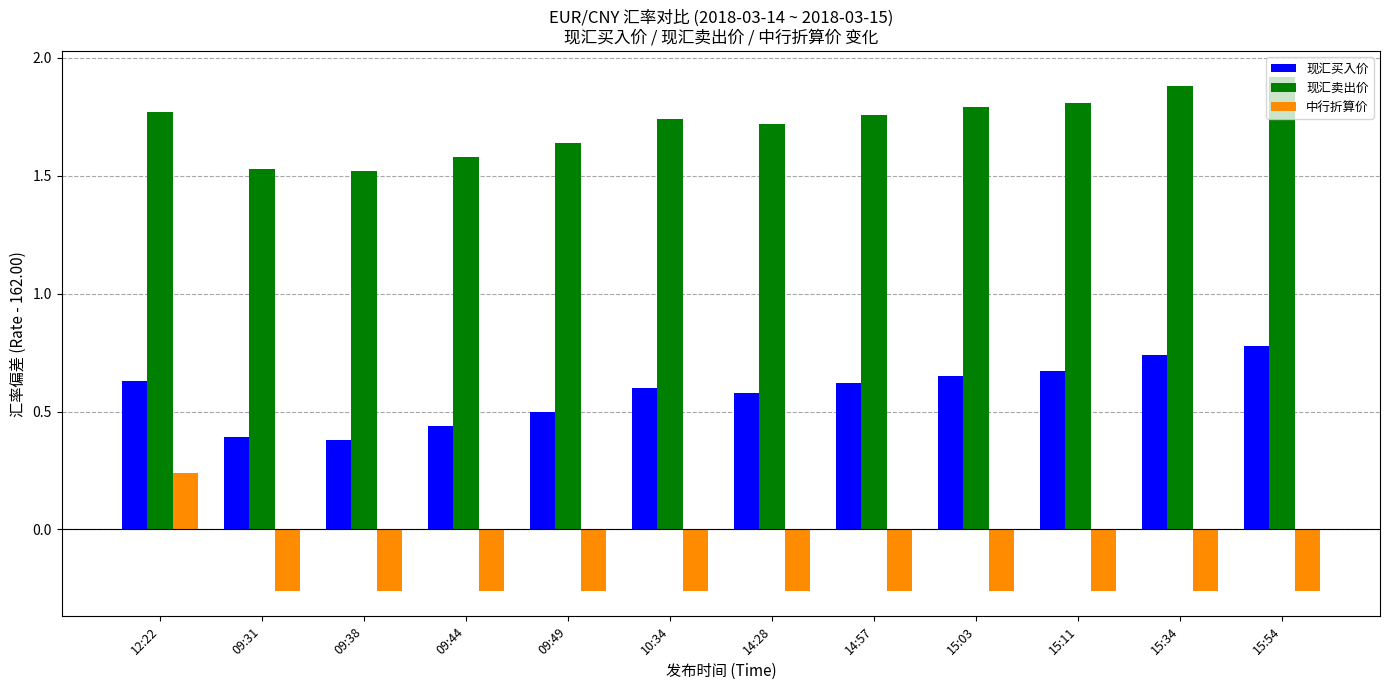

List the series in order of their overall mean, highest first.

现汇卖出价, 现汇买入价, 中行折算价